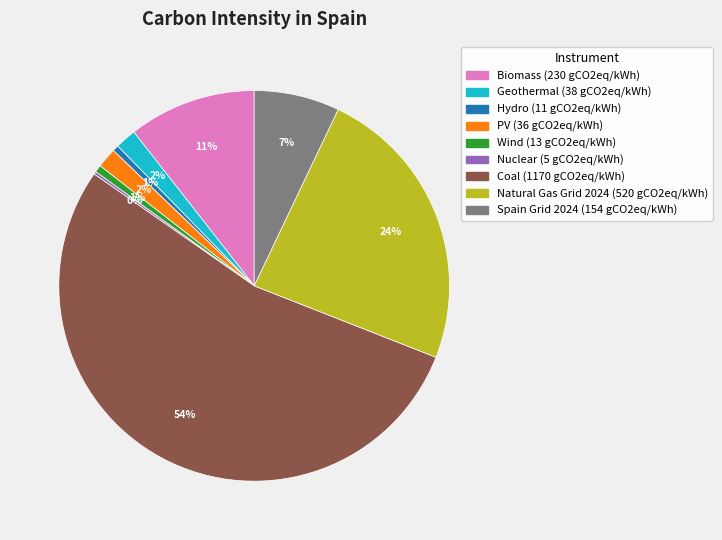

Is there a majority slice in this chart?

Yes